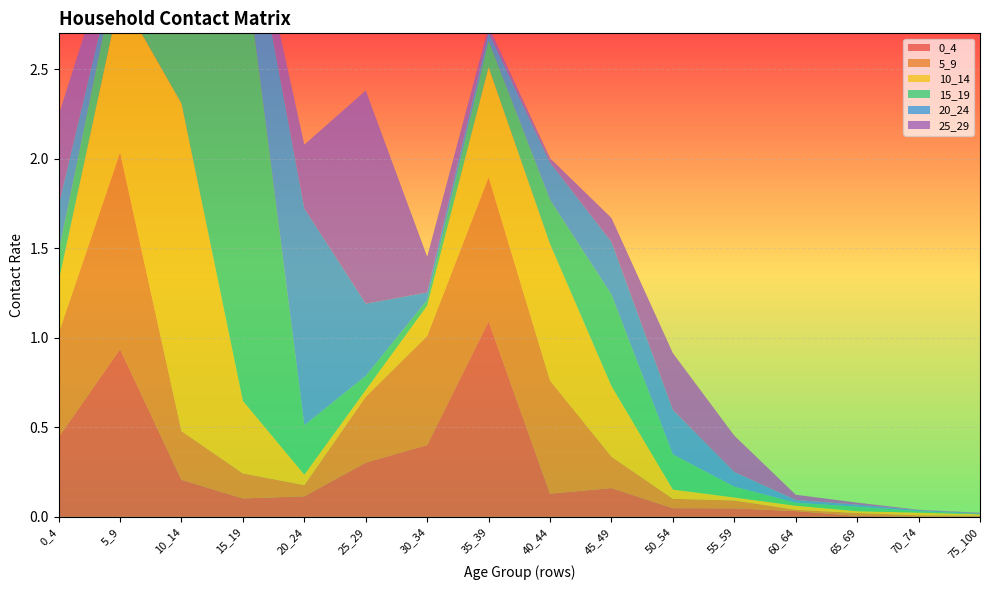

Reading left to right, what are all the values shown in this chart?

0_4: 0.4	0.9	0.2	0.1	0.1	0.3	0.4	1.1	0.1	0.2	0.0	0.0	0.0	0.0	0.0	0.0
5_9: 0.6	1.1	0.3	0.1	0.1	0.4	0.6	0.8	0.6	0.2	0.1	0.0	0.0	0.0	0.0	0.0
10_14: 0.3	0.9	1.8	0.4	0.1	0.0	0.2	0.6	0.8	0.4	0.1	0.0	0.0	0.0	0.0	0.0
15_19: 0.2	0.2	0.8	2.5	0.3	0.1	0.0	0.1	0.2	0.5	0.2	0.1	0.0	0.0	0.0	0.0
20_24: 0.3	0.0	0.1	0.4	1.2	0.4	0.0	0.0	0.2	0.3	0.2	0.1	0.0	0.0	0.0	0.0
25_29: 0.5	0.1	0.1	0.1	0.4	1.2	0.2	0.0	0.0	0.1	0.3	0.2	0.0	0.0	0.0	0.0